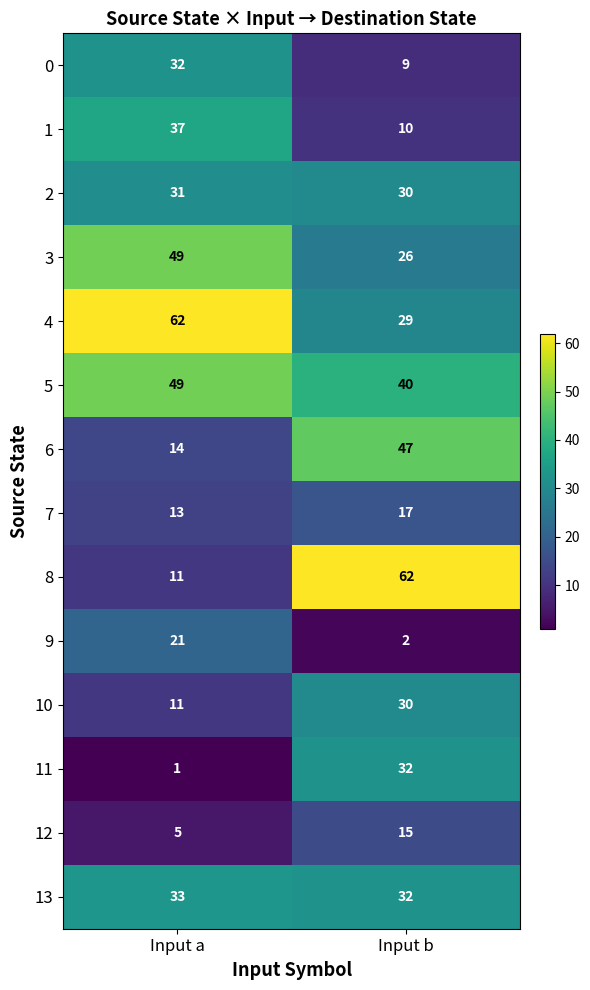

What is the sum of the 6 values at Input a and Input b?

61